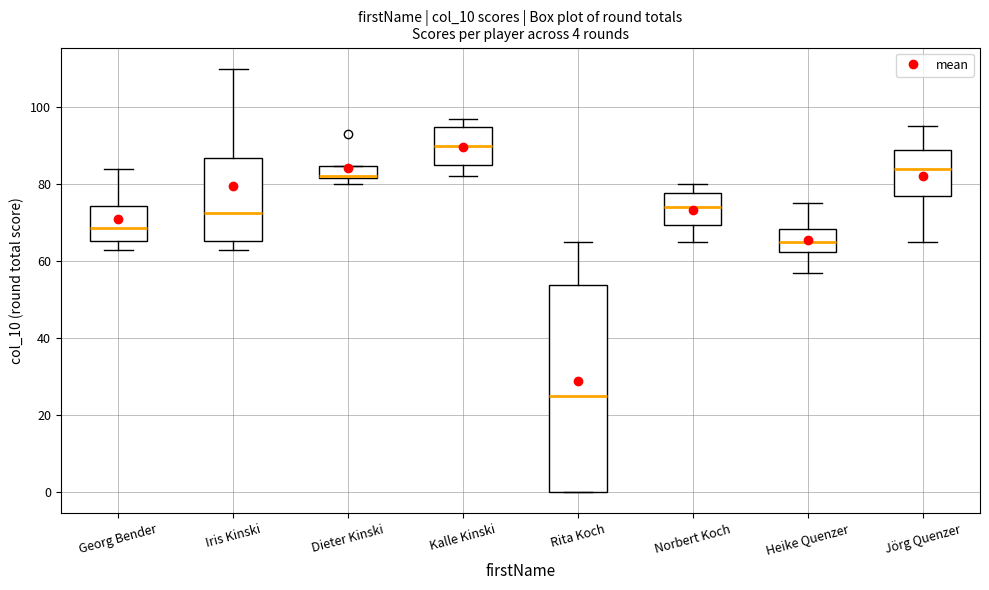

Comparing the boxes themselves (not the whiskers), which one is the tallest?

Rita Koch